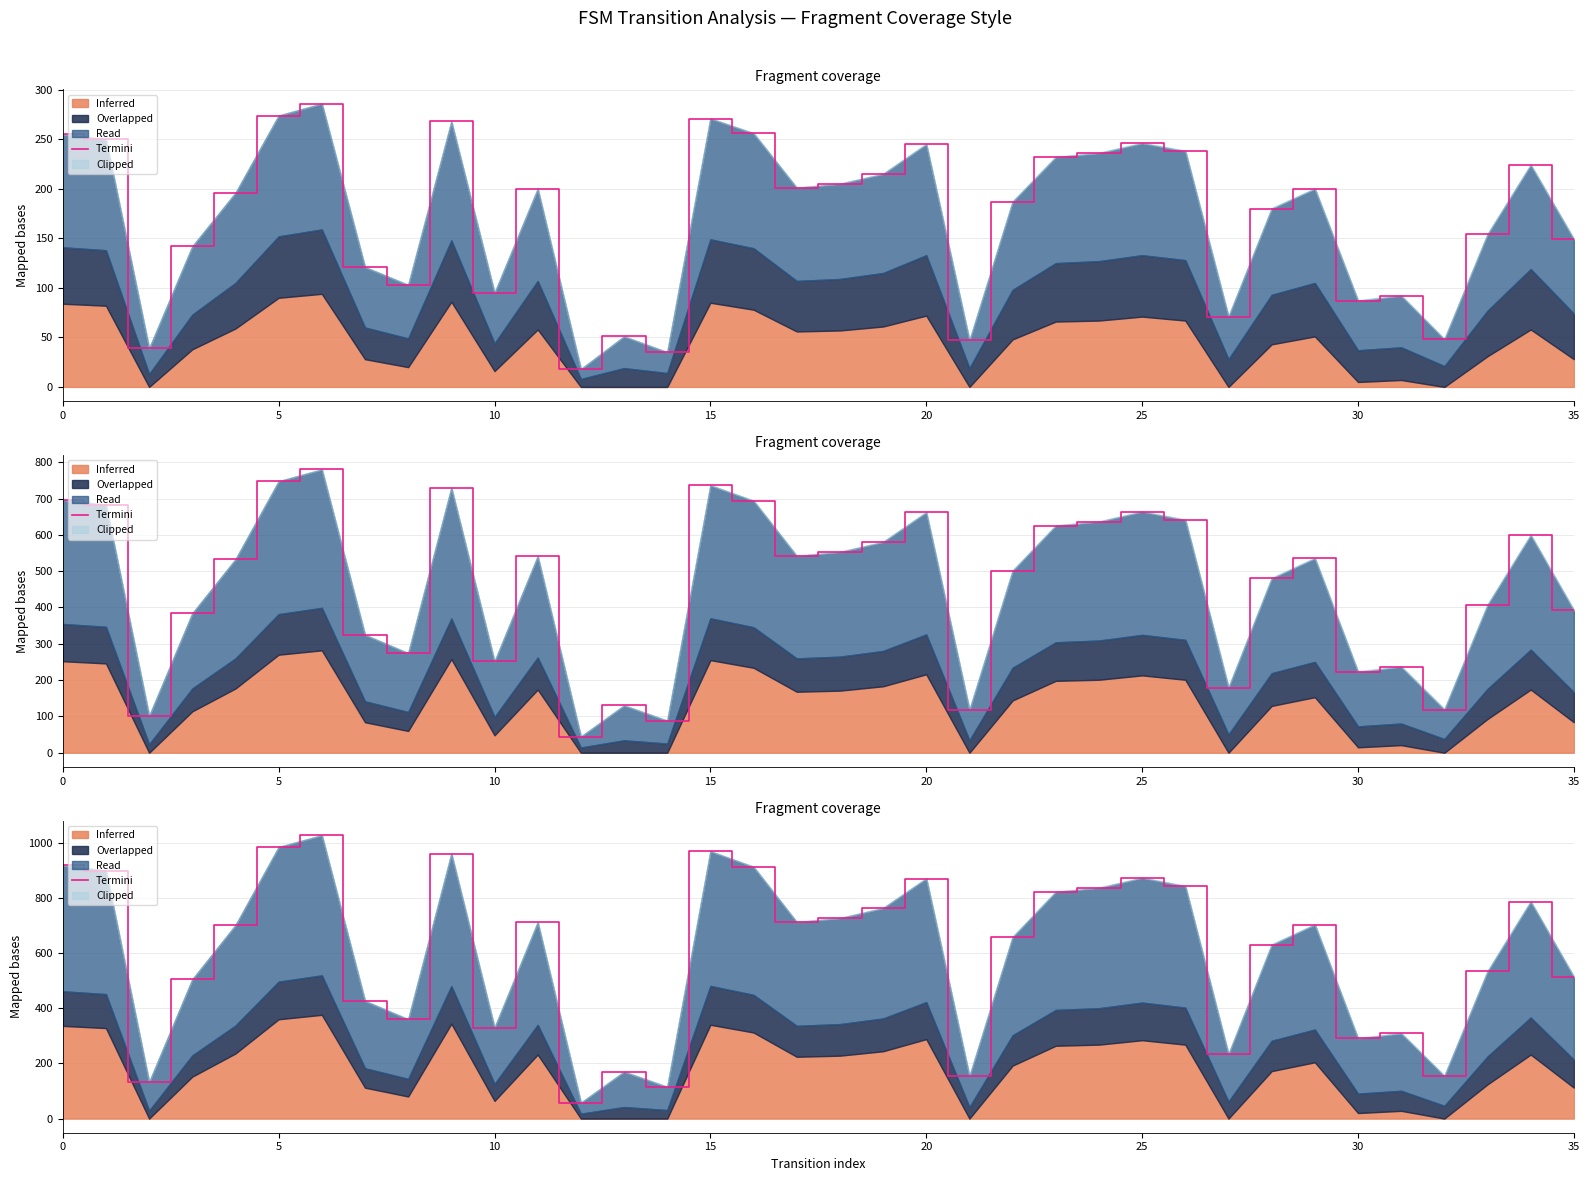

What is the maximum value shown in the chart?

1027.0